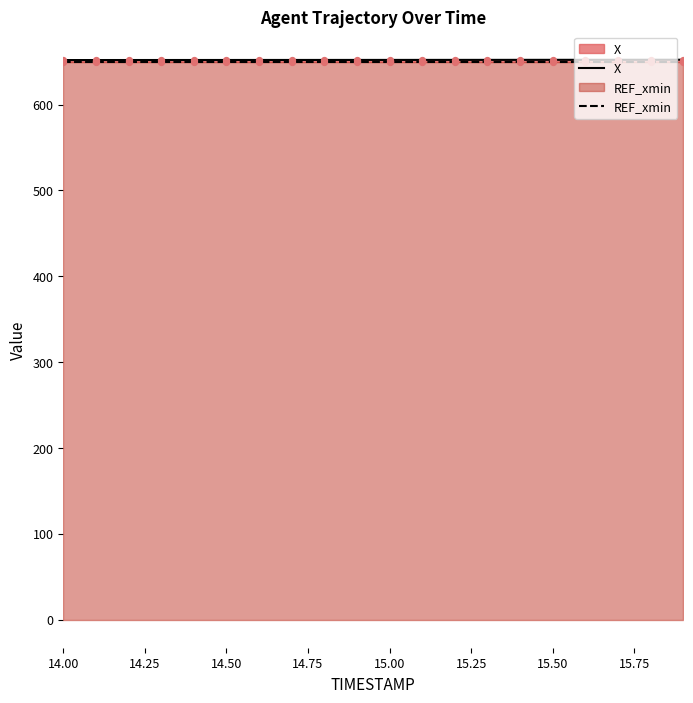

Which series reaches the maximum Y coordinate?

X